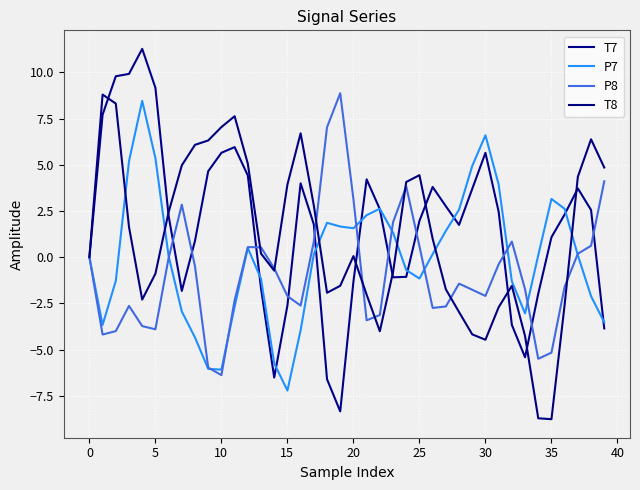

Where is T7 nearest to the value 1?

35